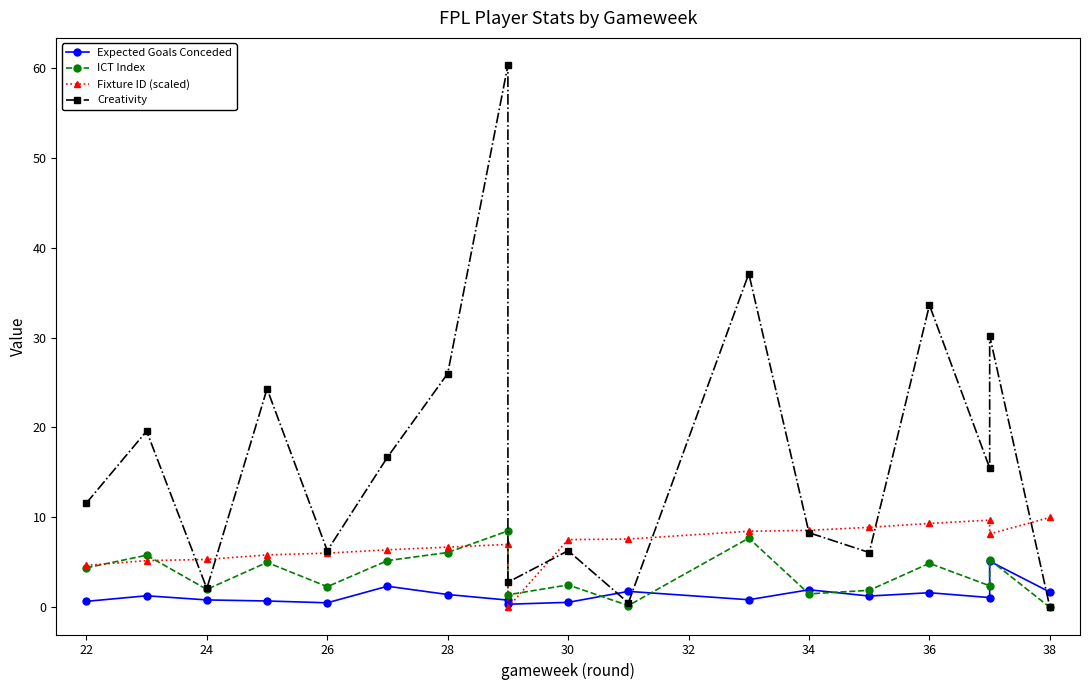

What is the difference between the second highest and minimum values in the Expected Goals Conceded series?

2.0